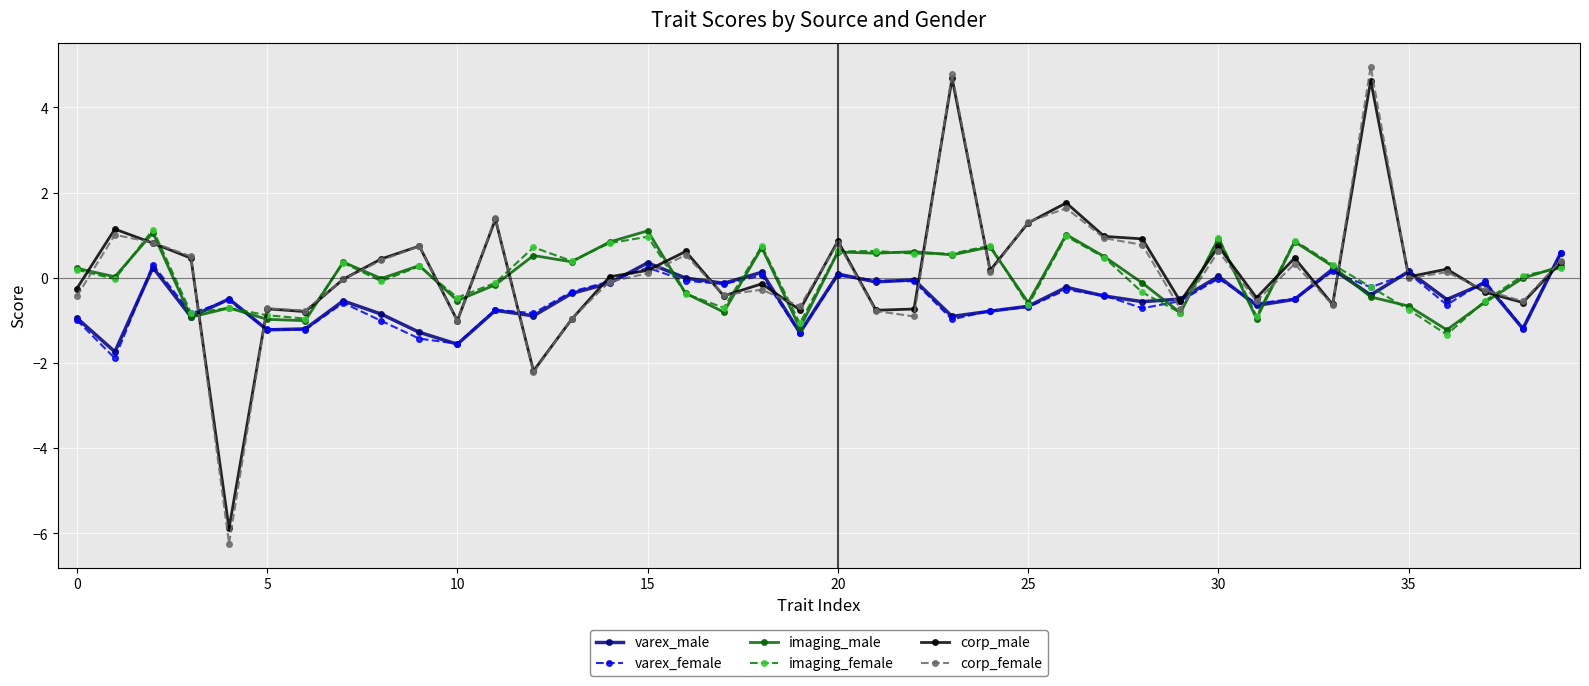

Which series has the largest range (max minus min)?

corp_female